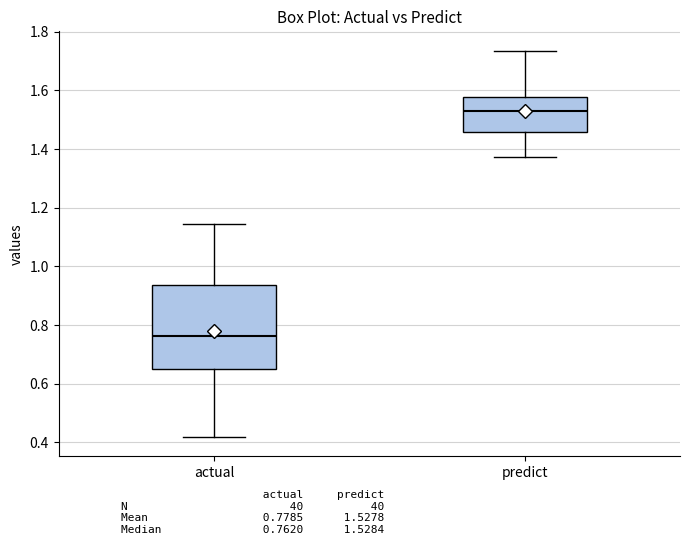

Which box has the lowest median line?

actual